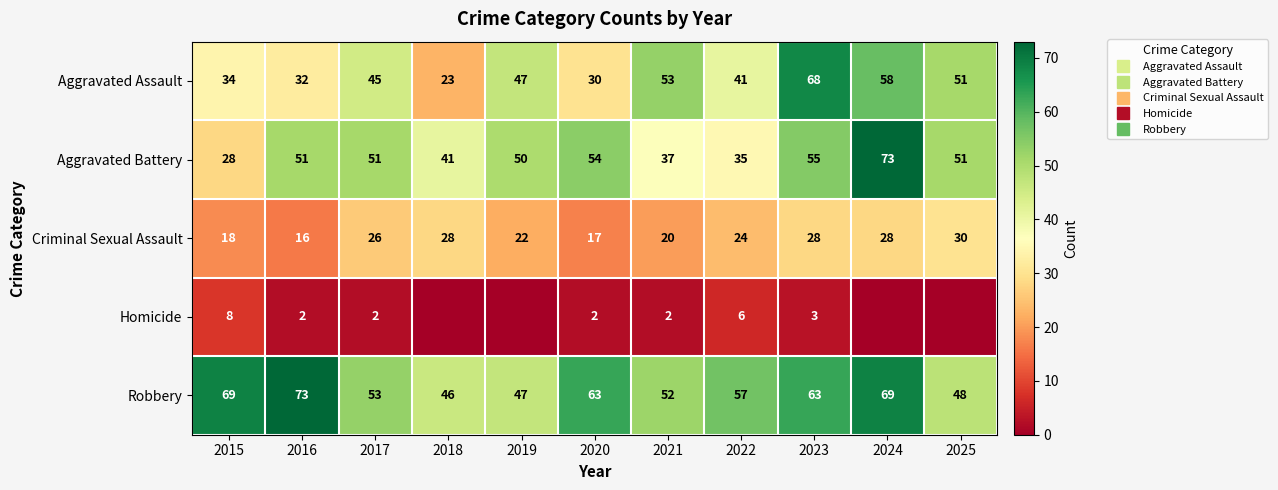

How many data points in Homicide are above 2?

3